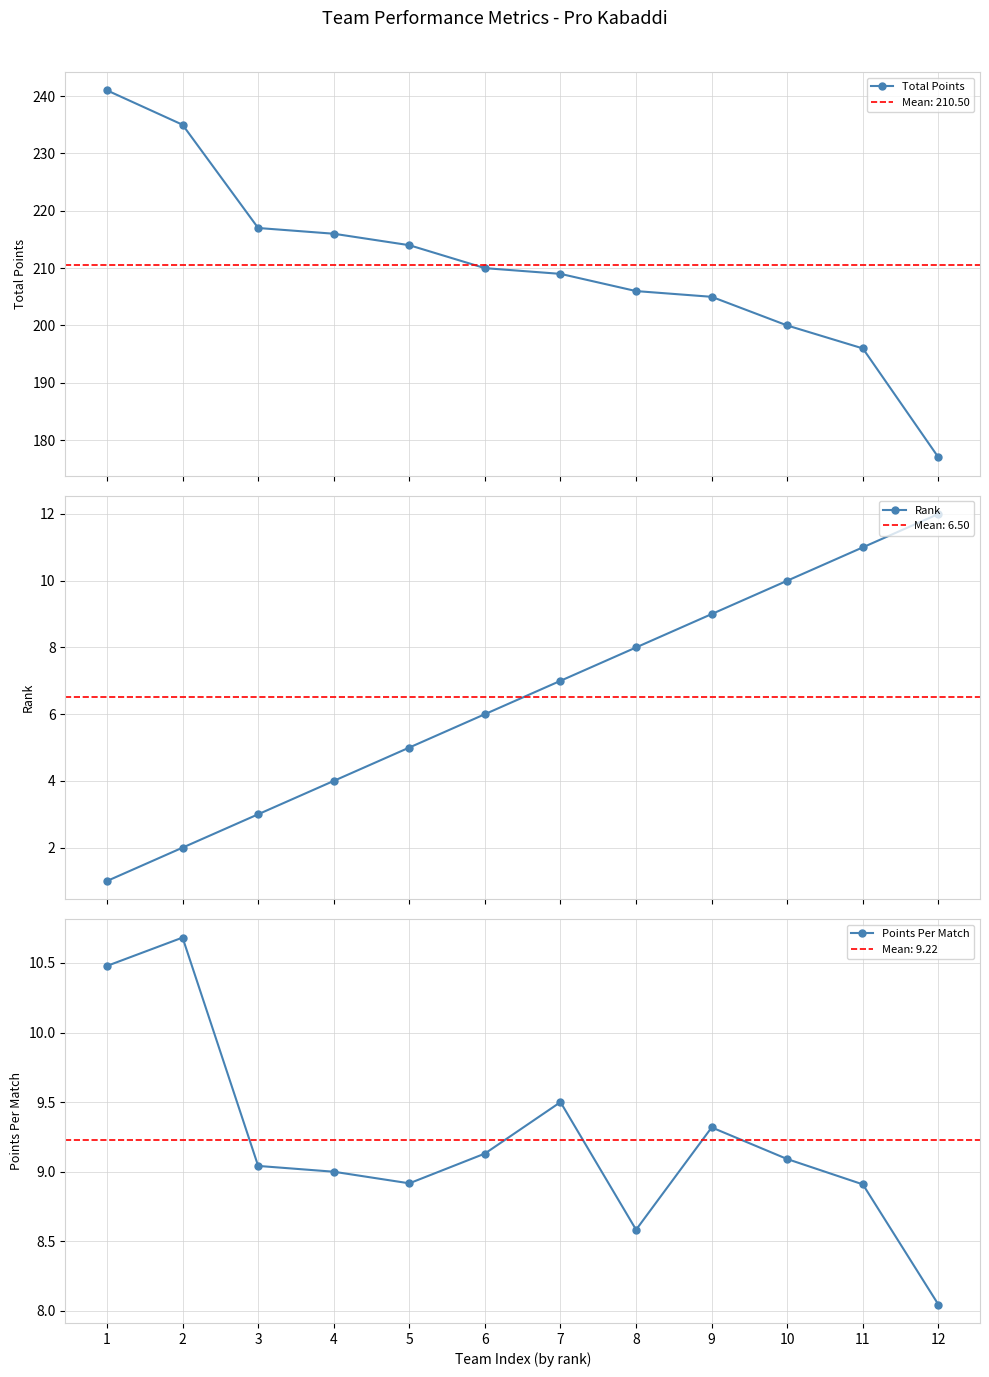

True or false: Points Per Match and Rank cross at least once.

True